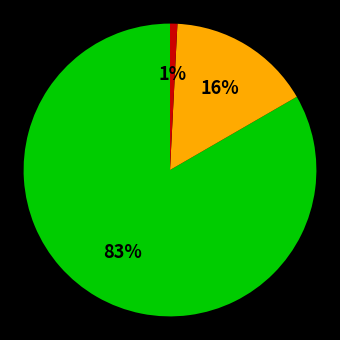

How many slices are in this pie chart?

3